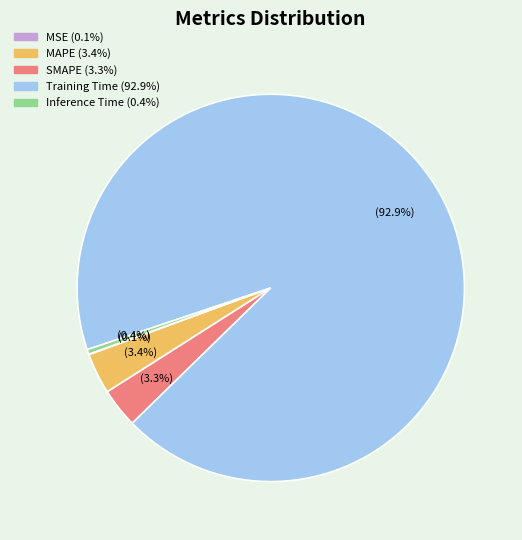

What percentage do Training Time and Inference Time together represent?

93.2%